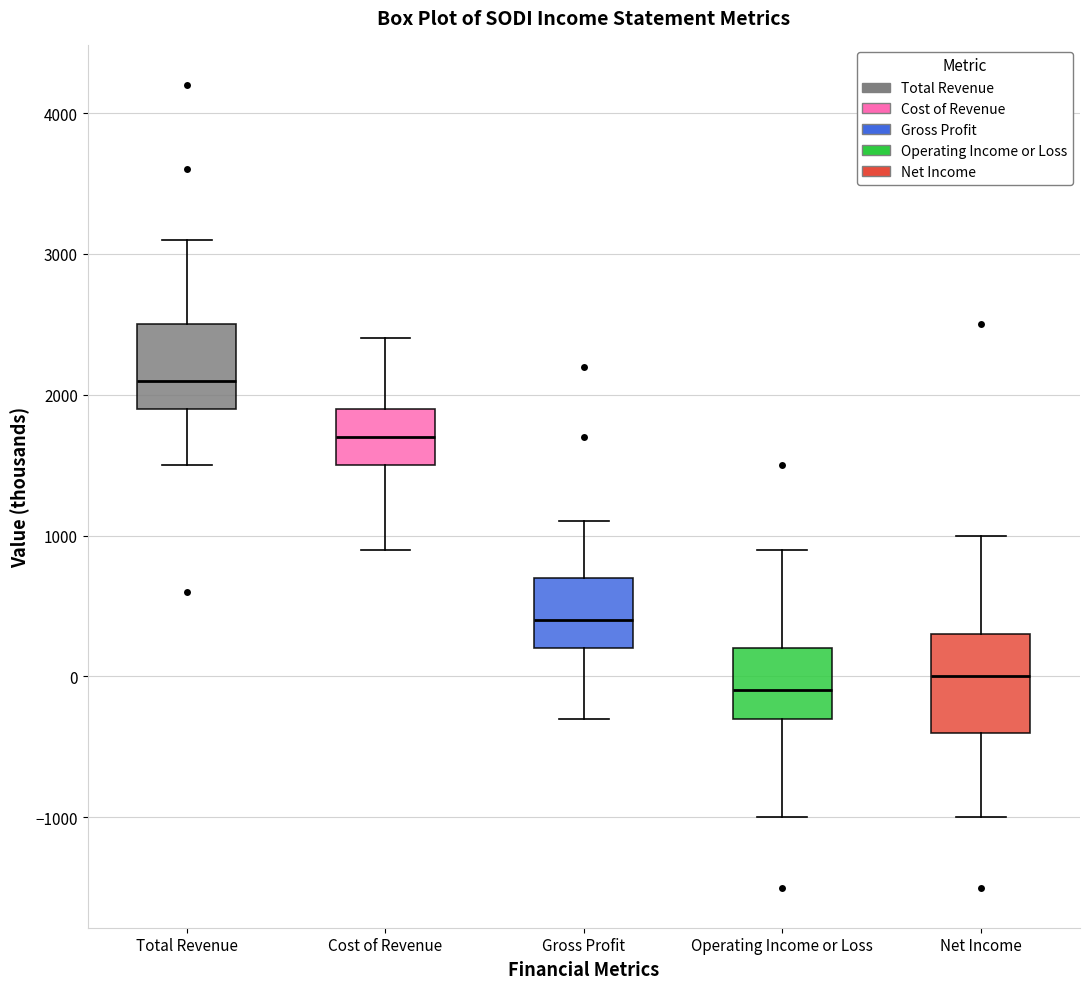

Comparing the boxes themselves (not the whiskers), which one is the tallest?

Net Income